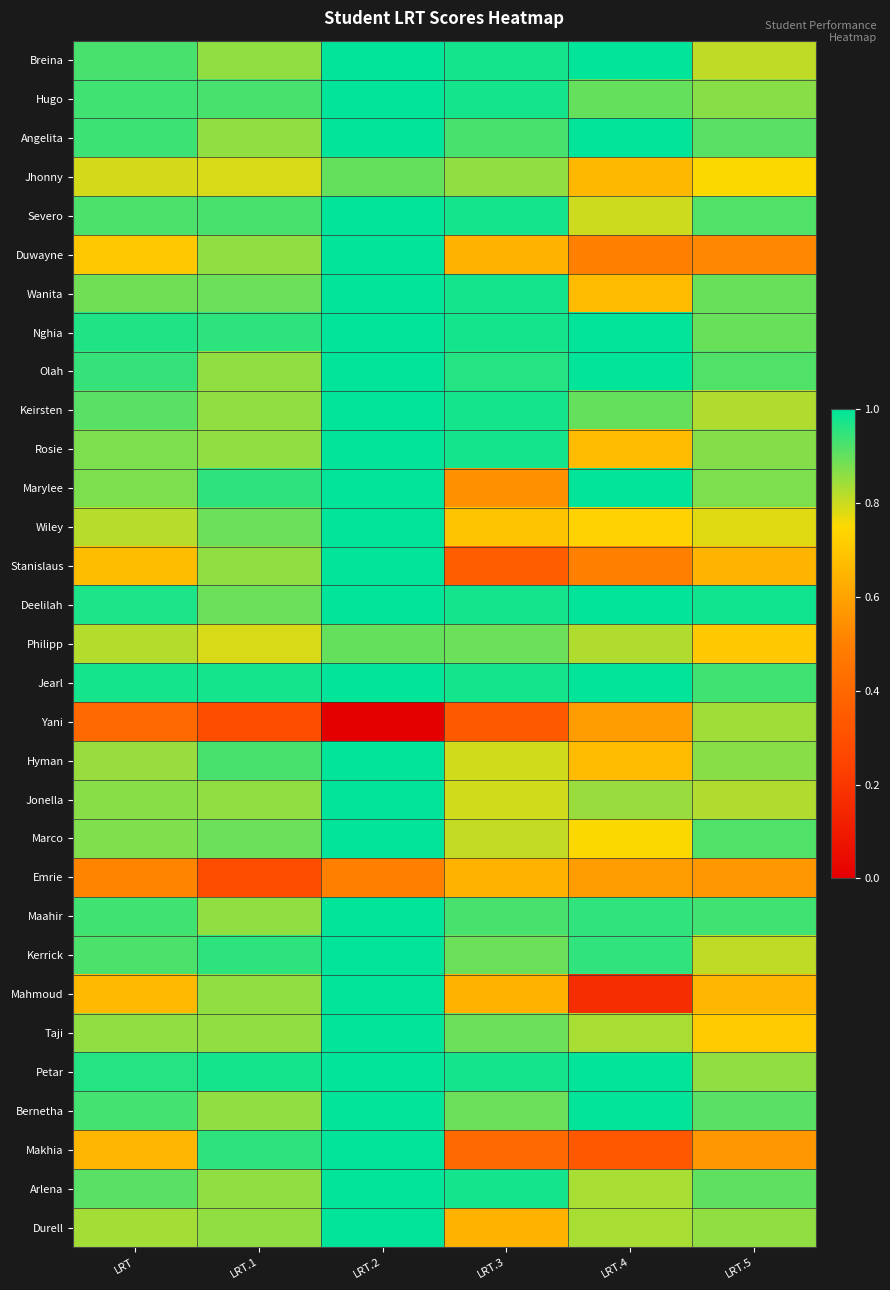

Count the number of categories in the chart.

6